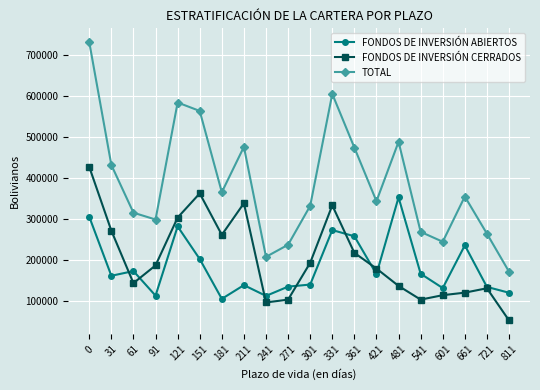

What is the sum of the FONDOS DE INVERSIÓN ABIERTOS values at 211 and 601?

268053.4